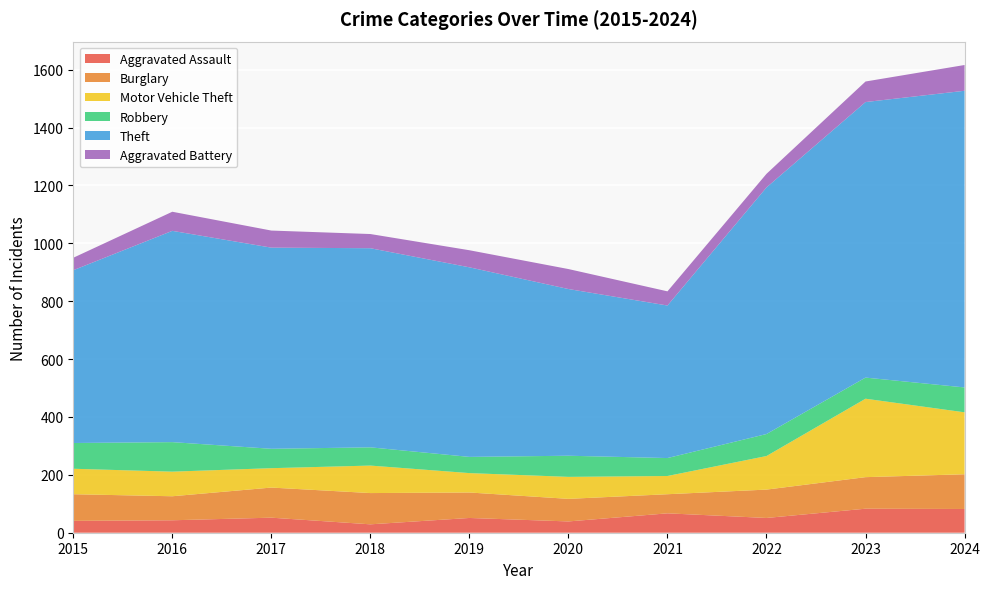

Reading right to left, what are all the values shown in this chart?

Aggravated Assault: 2024=82	2023=83	2022=51	2021=67	2020=39	2019=51	2018=29	2017=52	2016=43	2015=41
Burglary: 2024=120	2023=109	2022=98	2021=66	2020=78	2019=88	2018=108	2017=104	2016=83	2015=92
Motor Vehicle Theft: 2024=214	2023=271	2022=116	2021=63	2020=76	2019=67	2018=95	2017=67	2016=85	2015=88
Robbery: 2024=86	2023=73	2022=76	2021=62	2020=73	2019=56	2018=63	2017=67	2016=102	2015=89
Theft: 2024=1025	2023=952	2022=852	2021=527	2020=576	2019=655	2018=688	2017=695	2016=730	2015=597
Aggravated Battery: 2024=89	2023=71	2022=47	2021=49	2020=69	2019=59	2018=49	2017=59	2016=66	2015=43